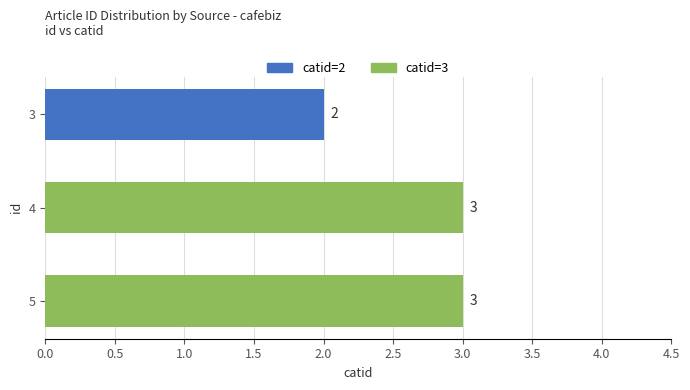

What is the maximum value shown in the chart?

3